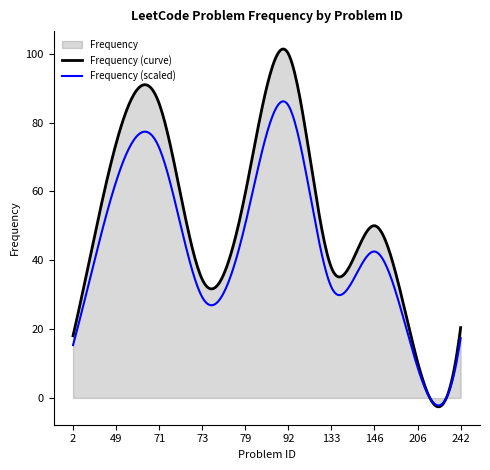

How many interior local valleys (lower than both neighbors) does the data have?

3